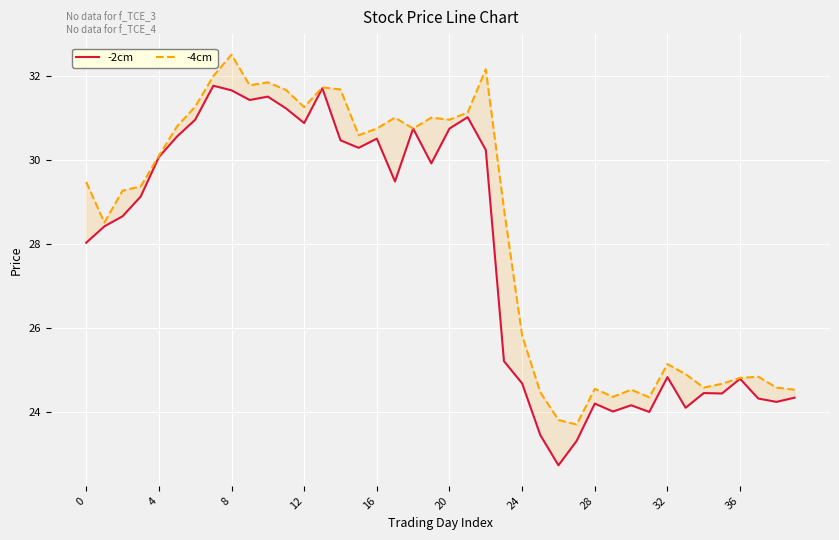

At 15, list the series in order from largest to smallest.

-4cm, -2cm